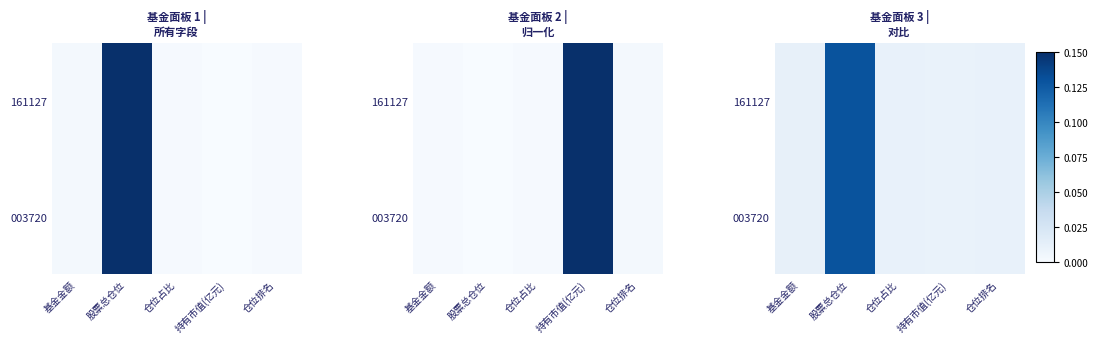

List the labels in order of 003720 value, smallest first.

持有市值(亿元), 仓位排名, 仓位占比, 基金金额, 股票总仓位